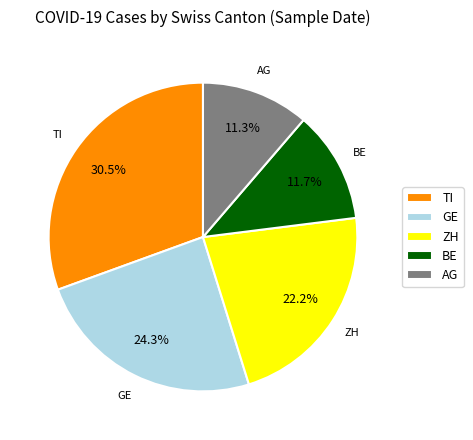

How many segments does this pie chart have?

5